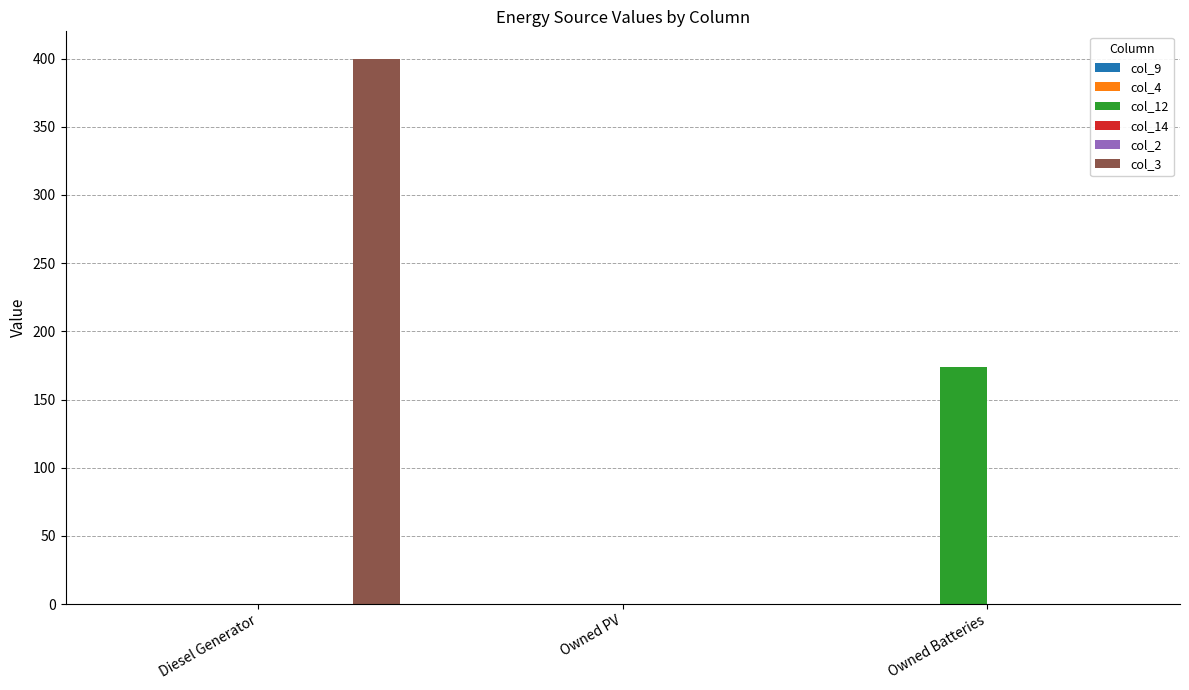

What are all the series names shown in the legend?

col_9, col_4, col_12, col_14, col_2, col_3